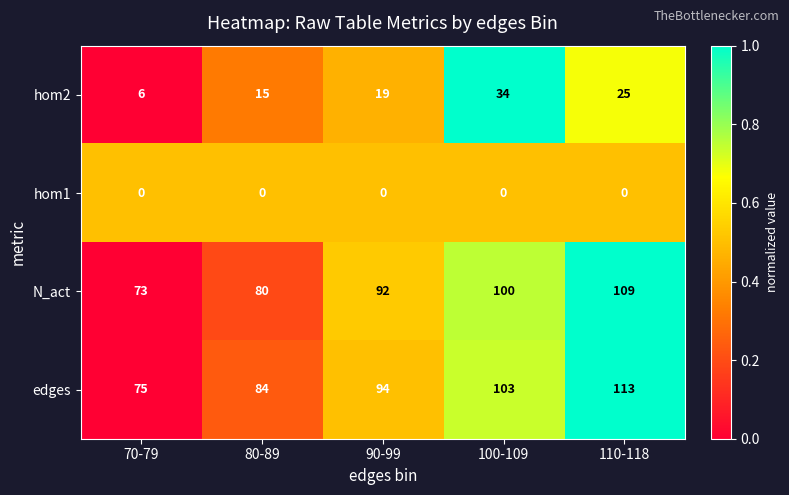

What is the total value across all series at 80-89?

179